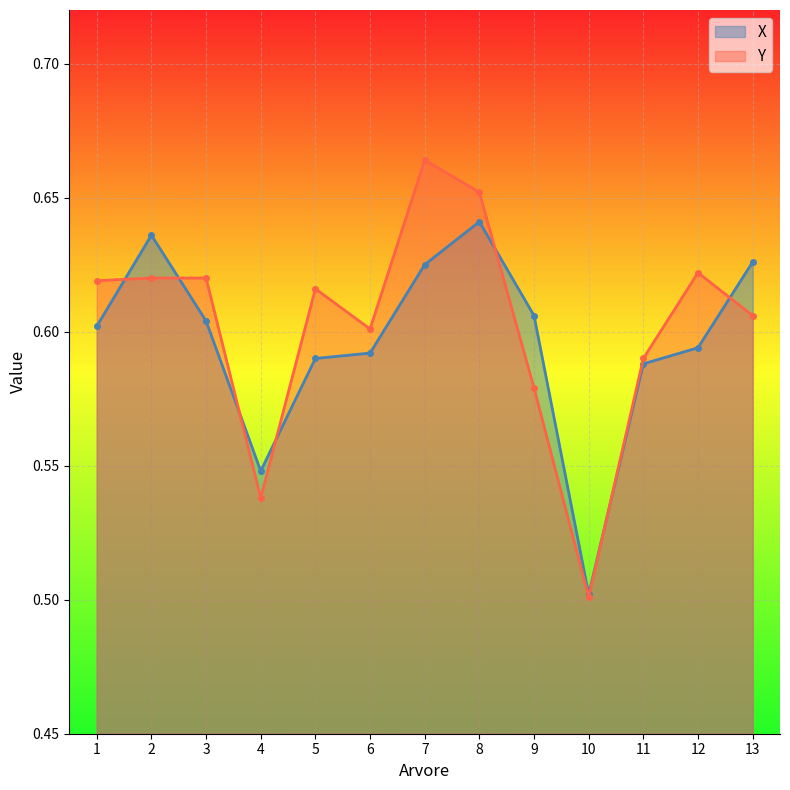

Rank the series at 5 from lowest to highest value.

X, Y